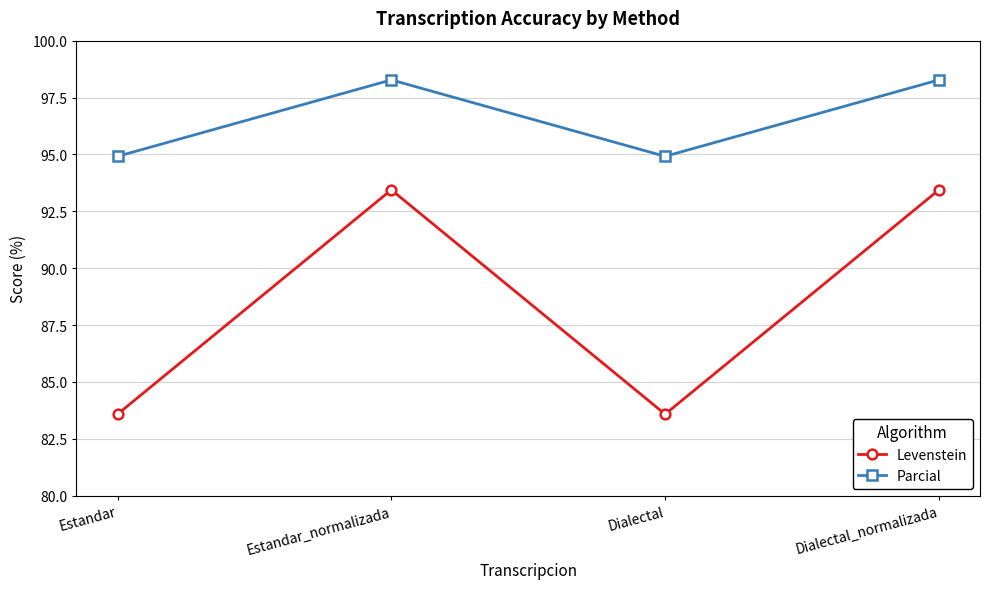

True or false: Levenstein and Parcial intersect in this chart.

False